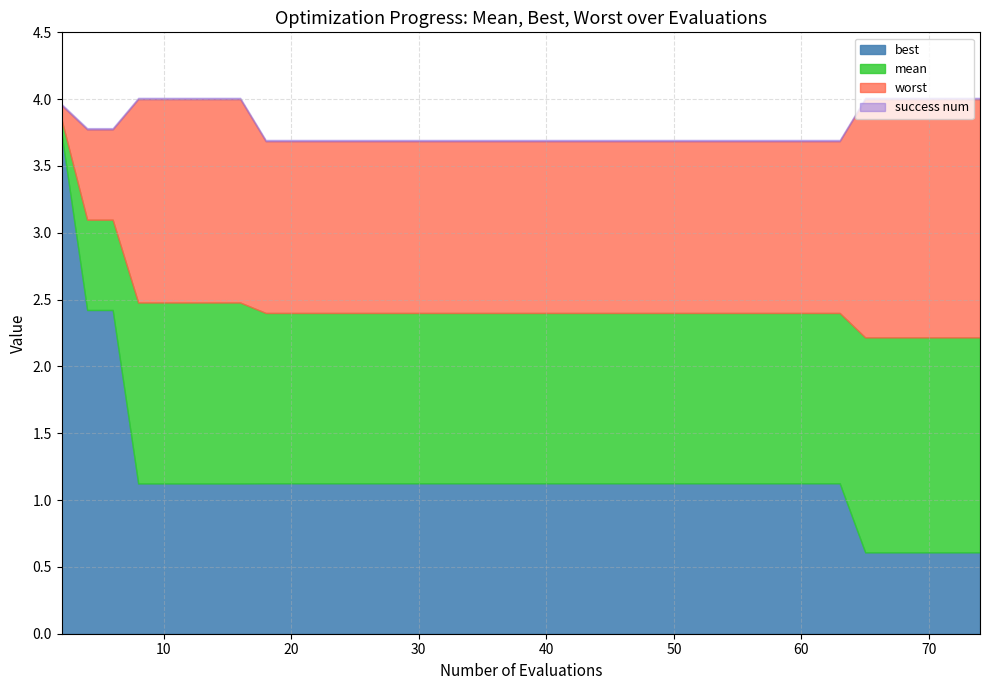

Which series has the largest range (max minus min)?

best